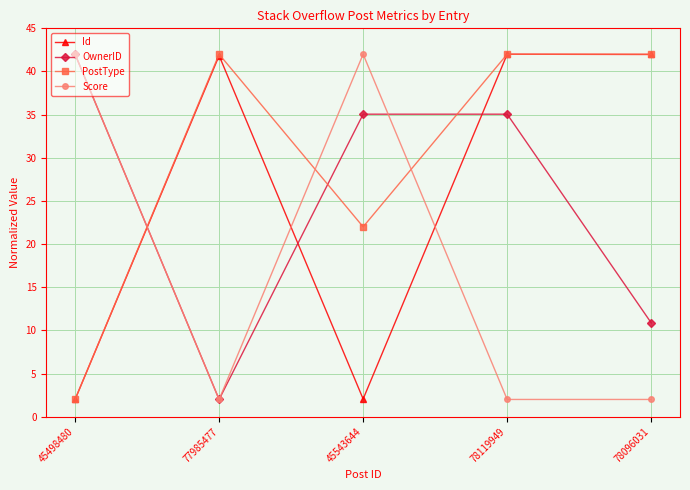

Is this an area chart (filled region under the line)?

No